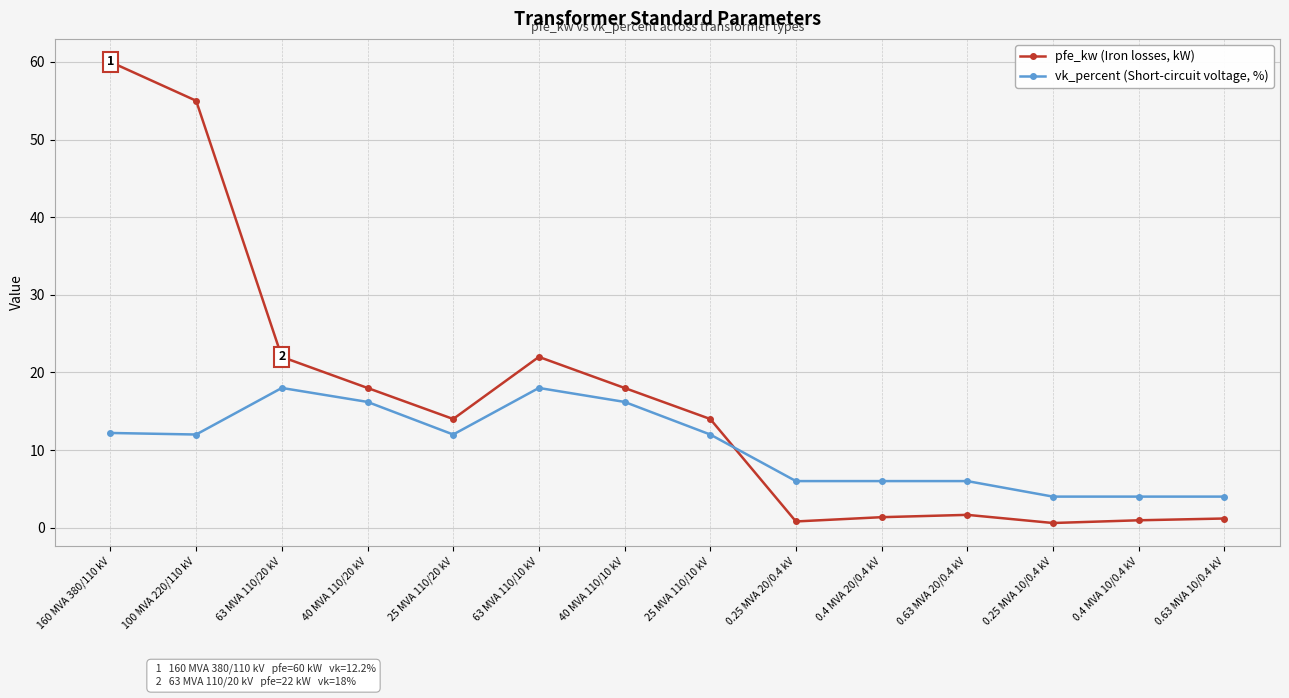

How many distinct data groups are displayed?

2